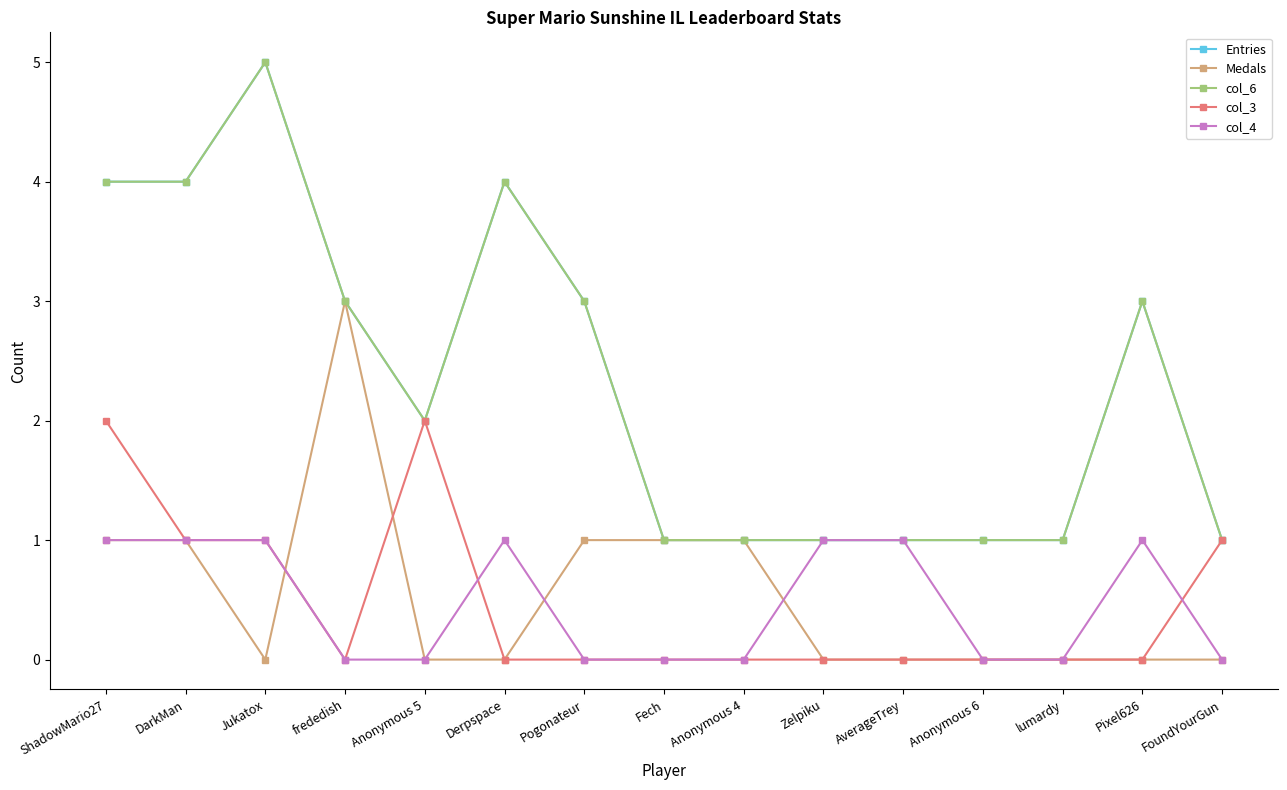

At how many categories does at least one series exceed 0?

15